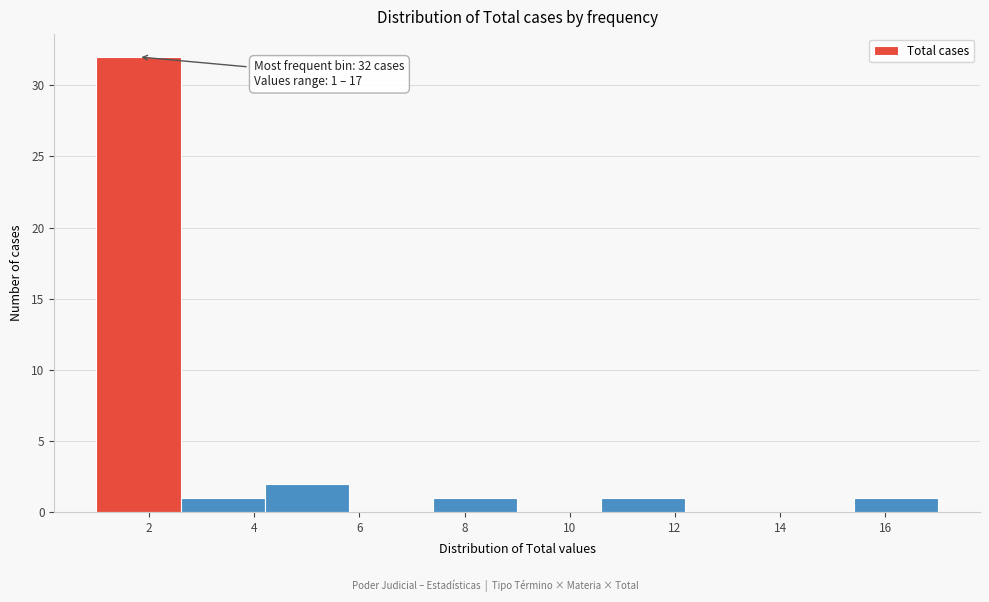

Which range on the x-axis has the tallest bar?

1.0 to 2.6